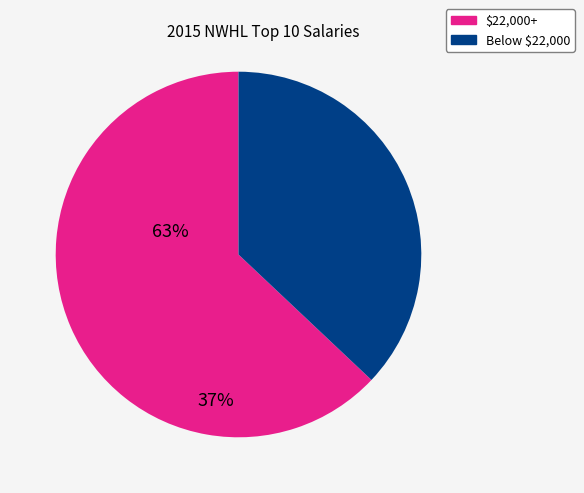

Is there a majority slice in this chart?

Yes